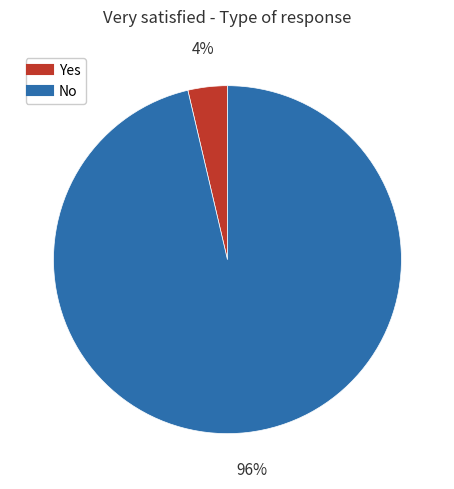

Is the sum of Yes and No greater than half?

Yes